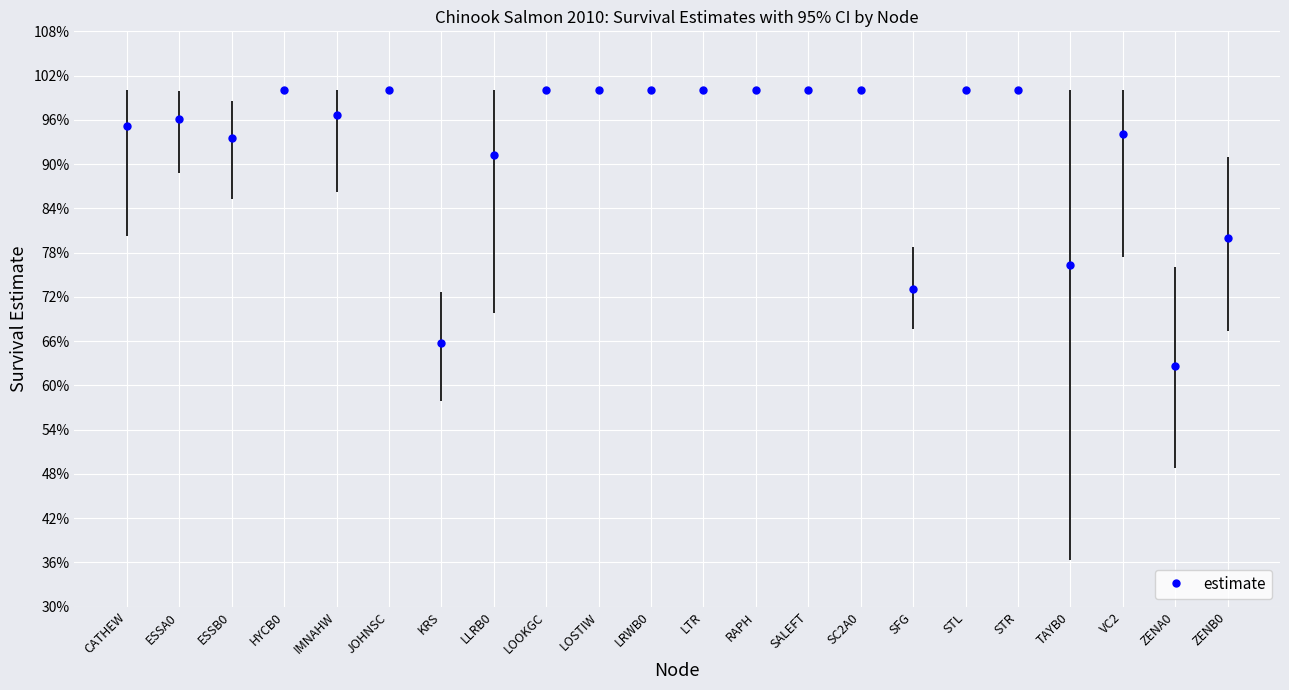

Does the chart display data point markers on the line(s)?

Yes